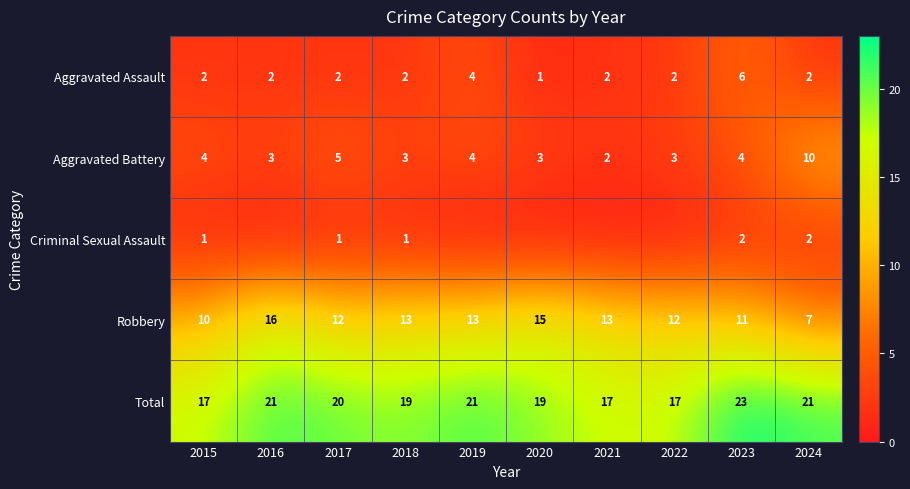

How many categories are shown in the chart?

10